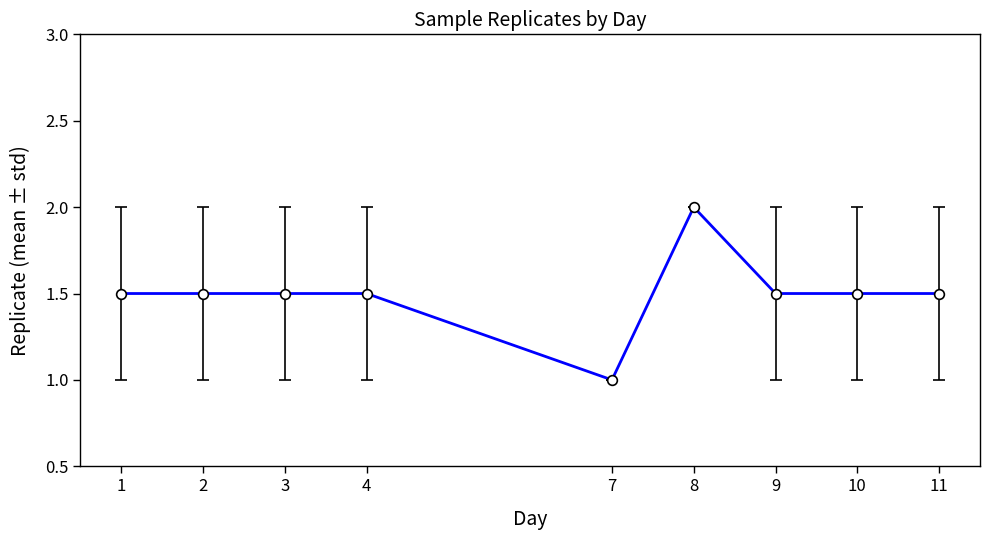

The value at 9 is 1.5. True or false?

True